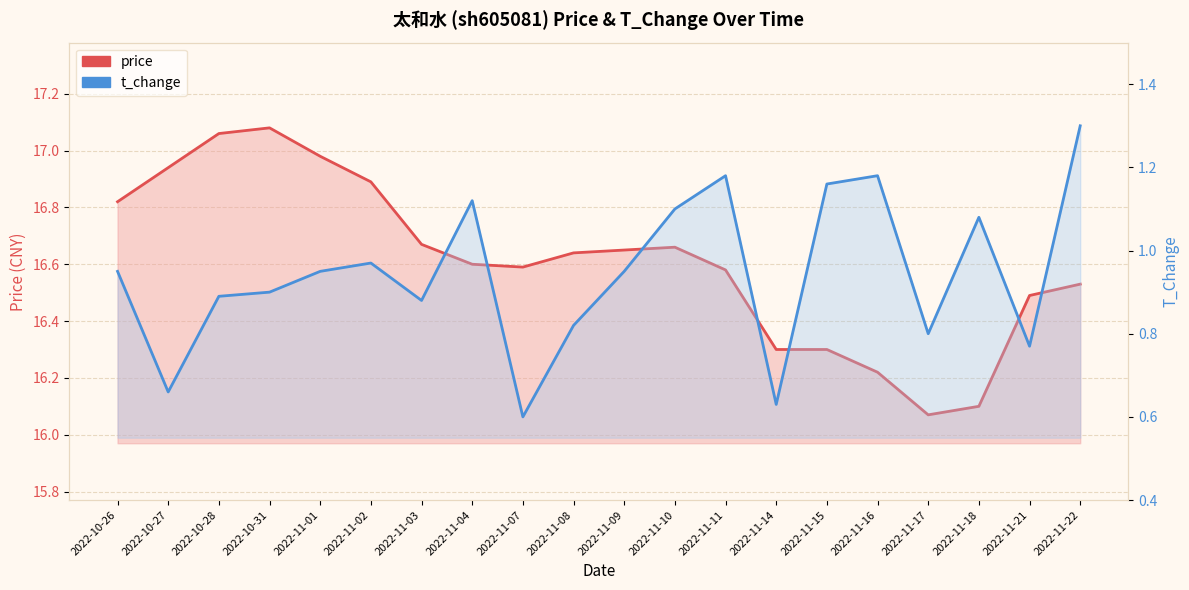

At which label is price closest to 16?

2022-11-17